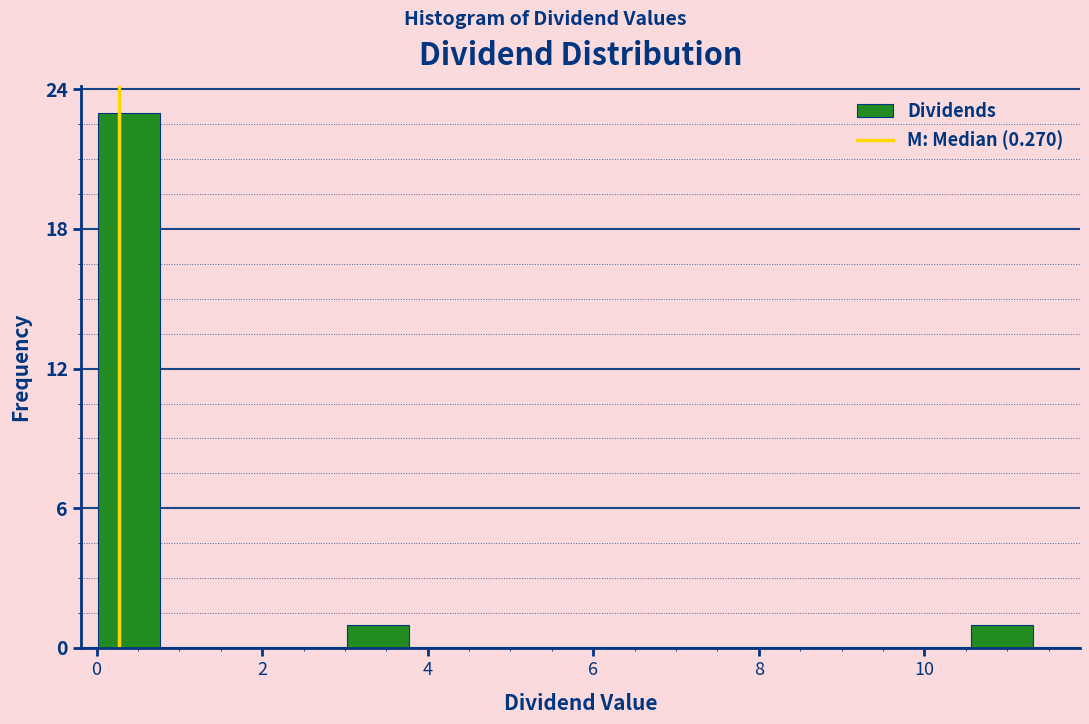

Read against the x-axis, roughly where is the centre of the tallest bar?

0.4